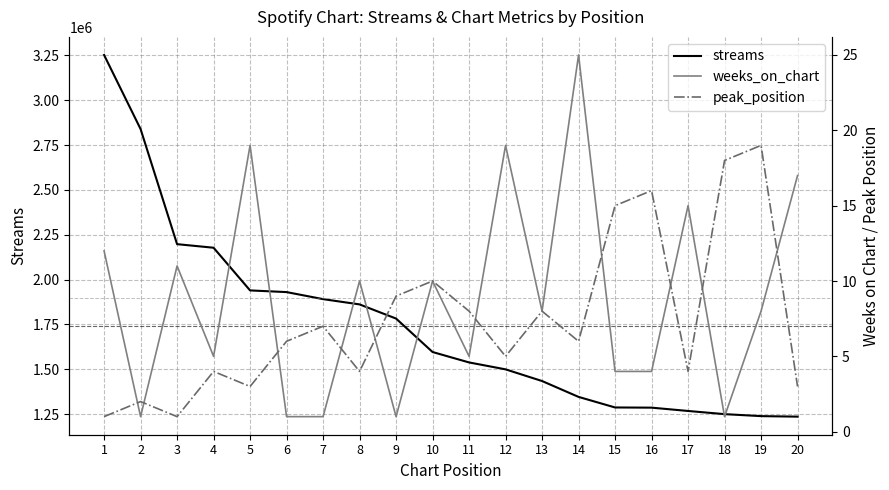

True or false: peak_position and streams intersect in this chart.

False